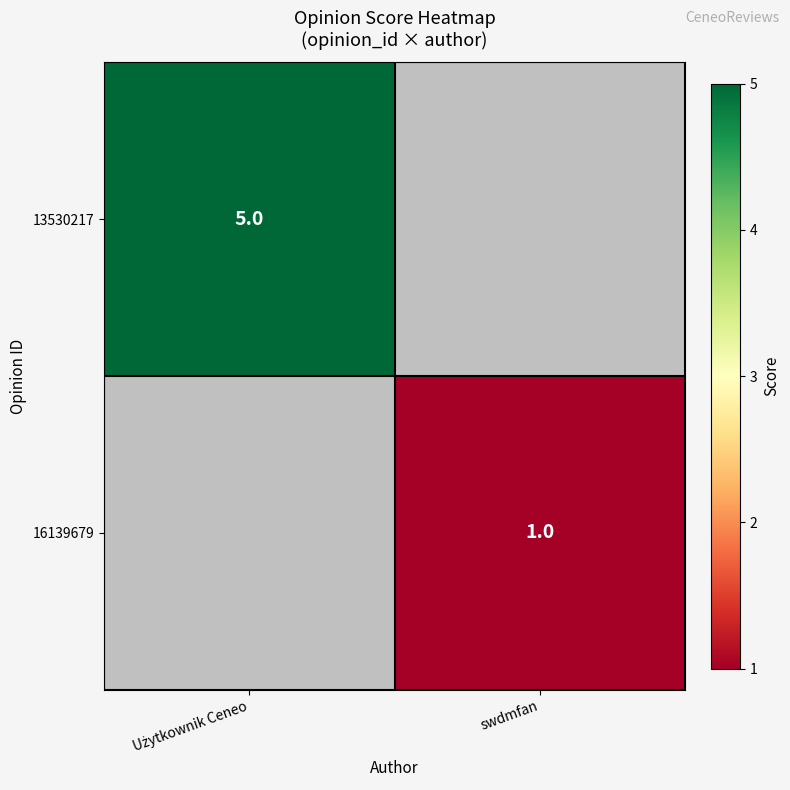

Is it true that 16139679 equals 2 at swdmfan?

False